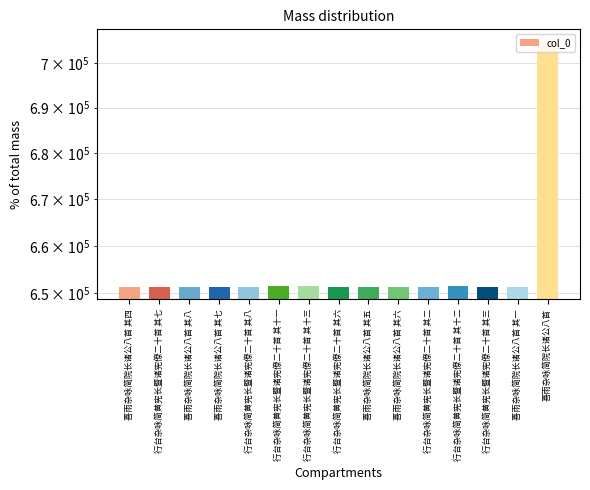

Where is the data nearest to the value 678094?

行台杂咏简黄宪长暨诸宪僚二十首 其十三